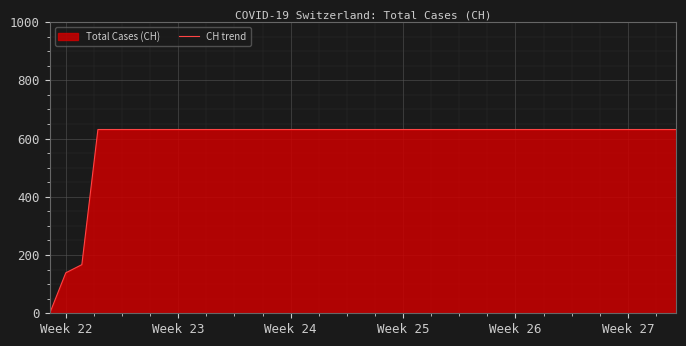

What is the average value?

591